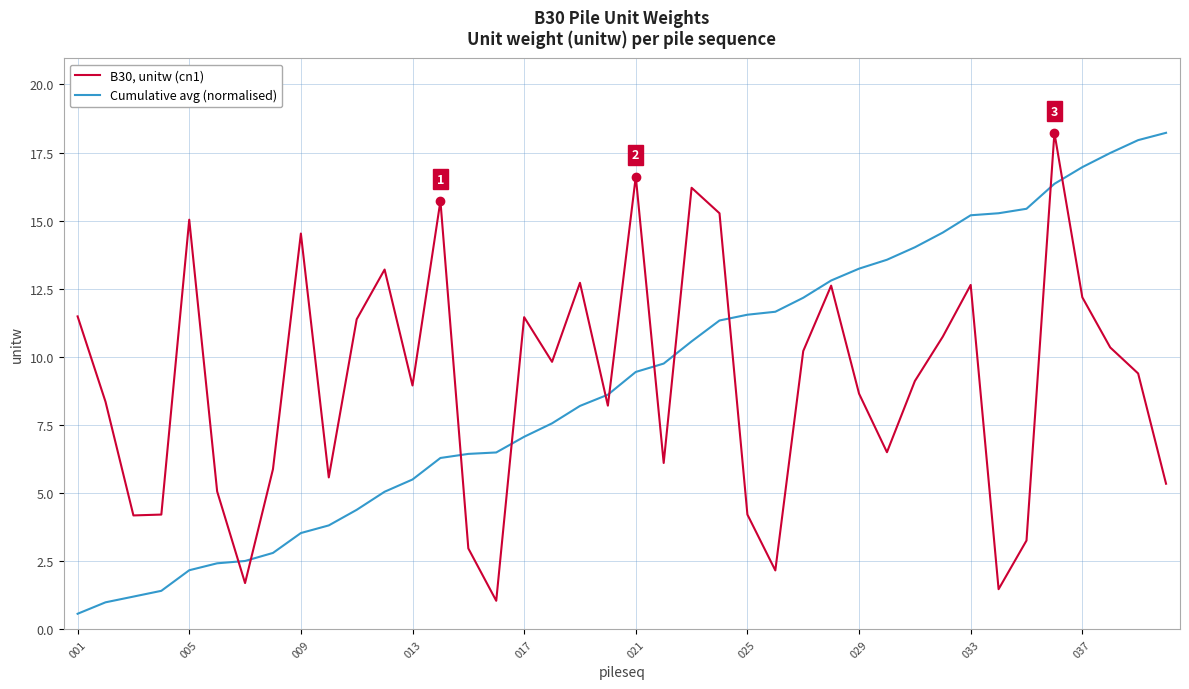

What is the minimum value shown in the chart?

0.6